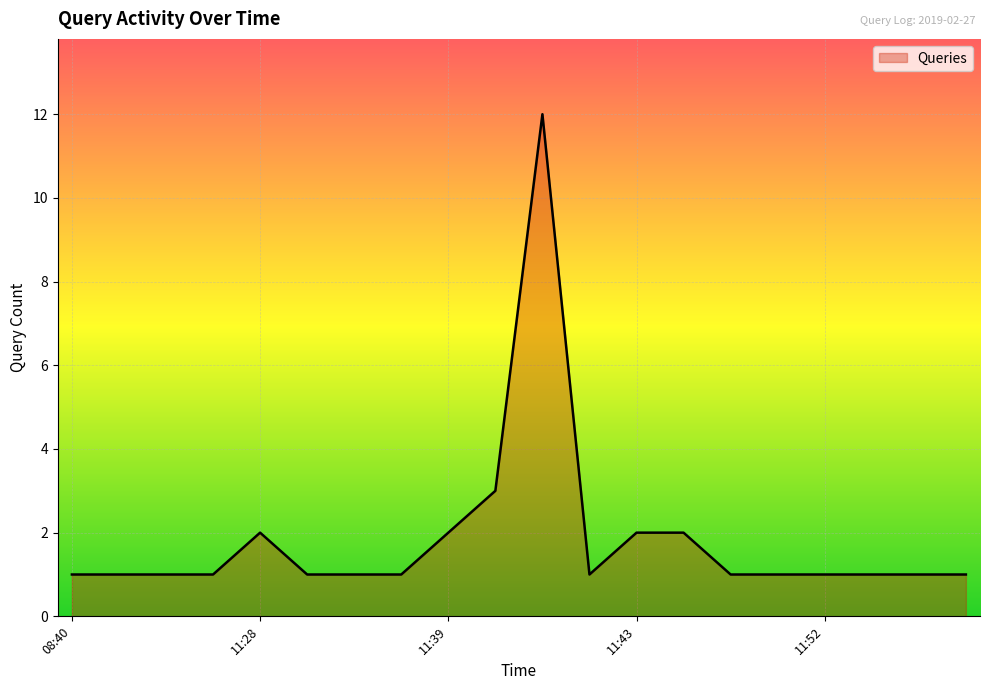

What is the greatest value displayed?

12